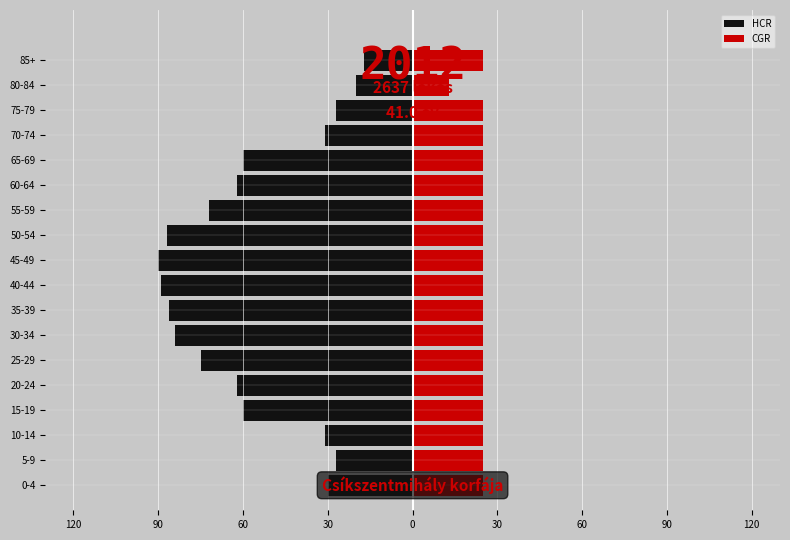

What is the highest value of the CGR series?

25